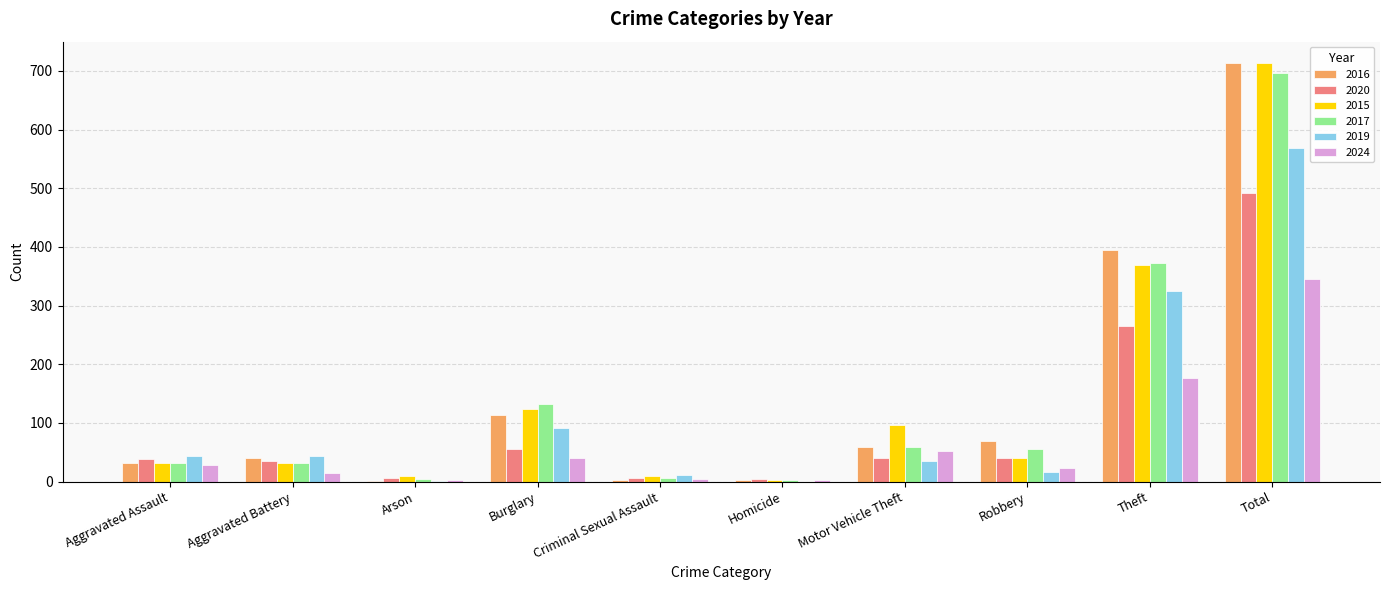

What is the sum of all 2020 values?

982